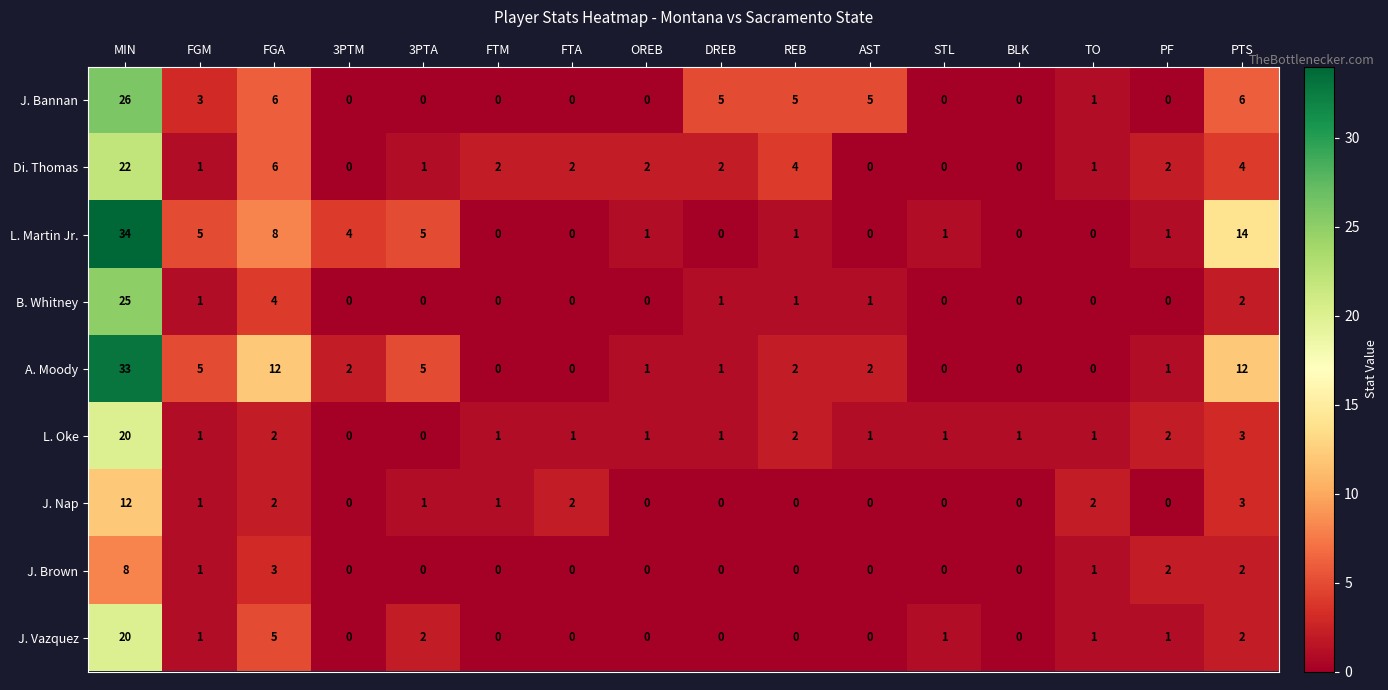

What is the total value across all series at TO?

7